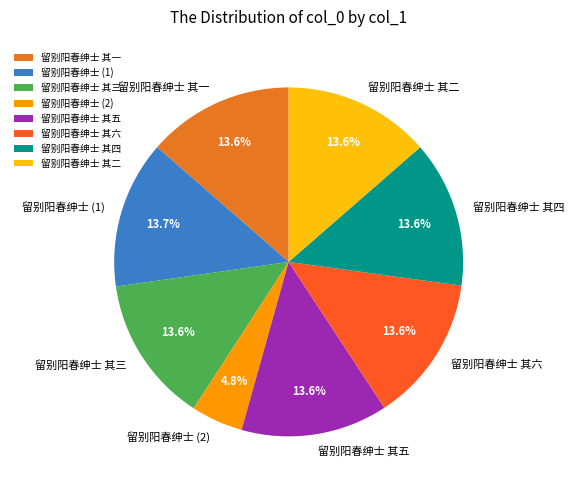

Do 留别阳春绅士 其三 and 留别阳春绅士 其二 together represent more than half of the pie?

No